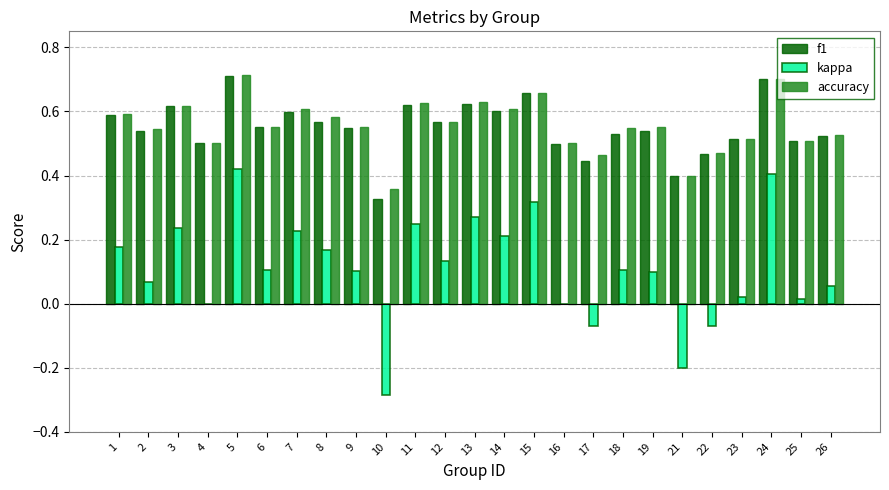

Is it true that accuracy equals 0.5 at 23?

True